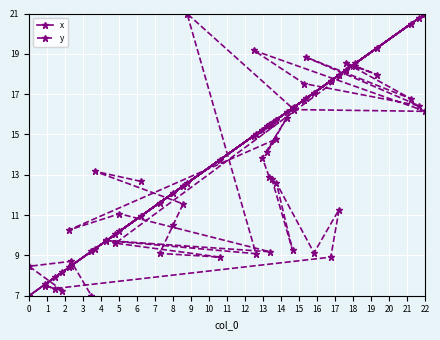

What is the minimum value shown in the chart?

7.0